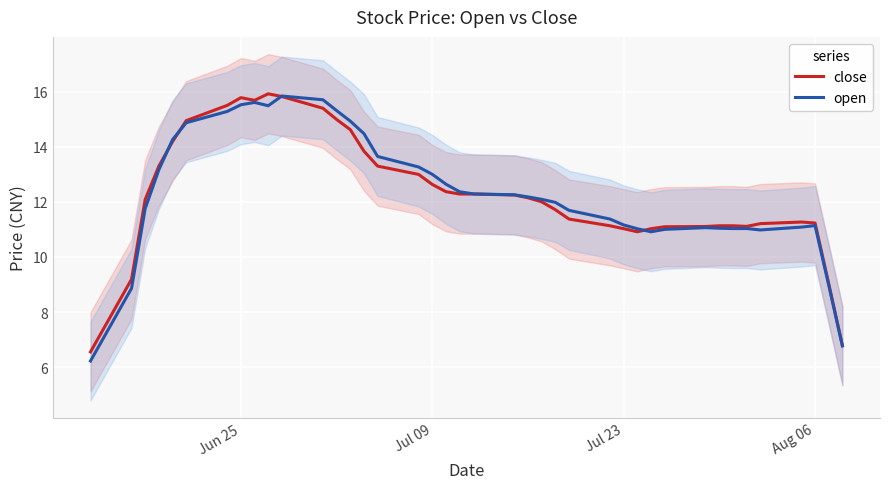

True or false: open and close cross at least once.

True